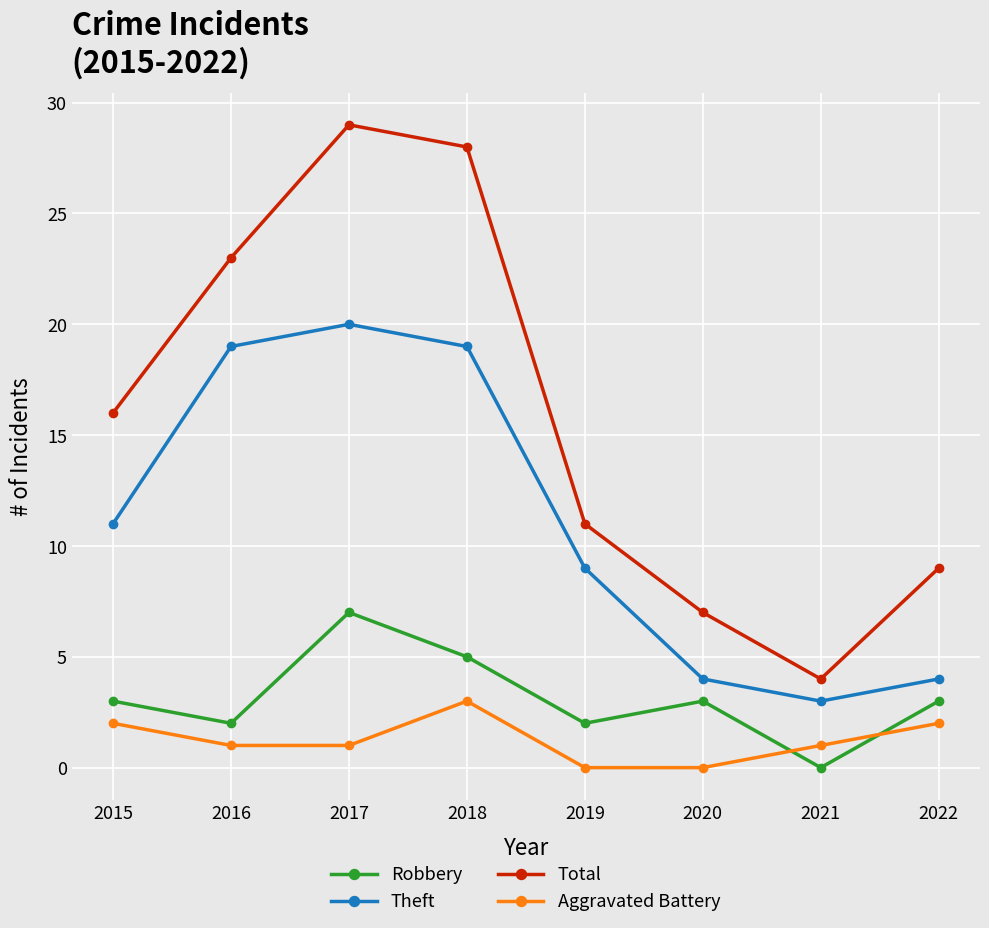

What is the total value across all series at 2019?

22